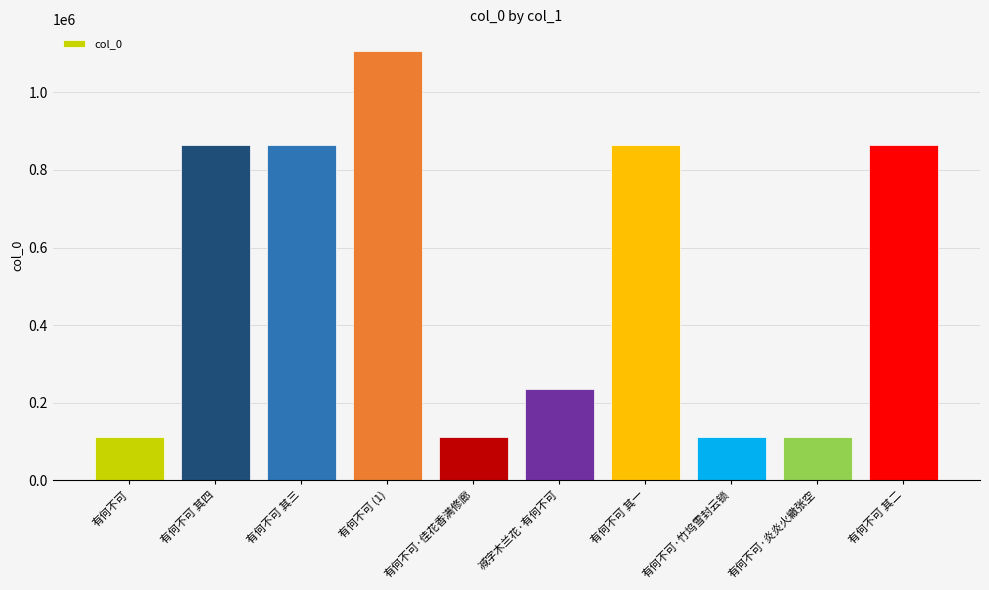

What is the sum of the values at 有何不可·炎炎火繖张空 and 有何不可·竹坞雪封云锁?

223460